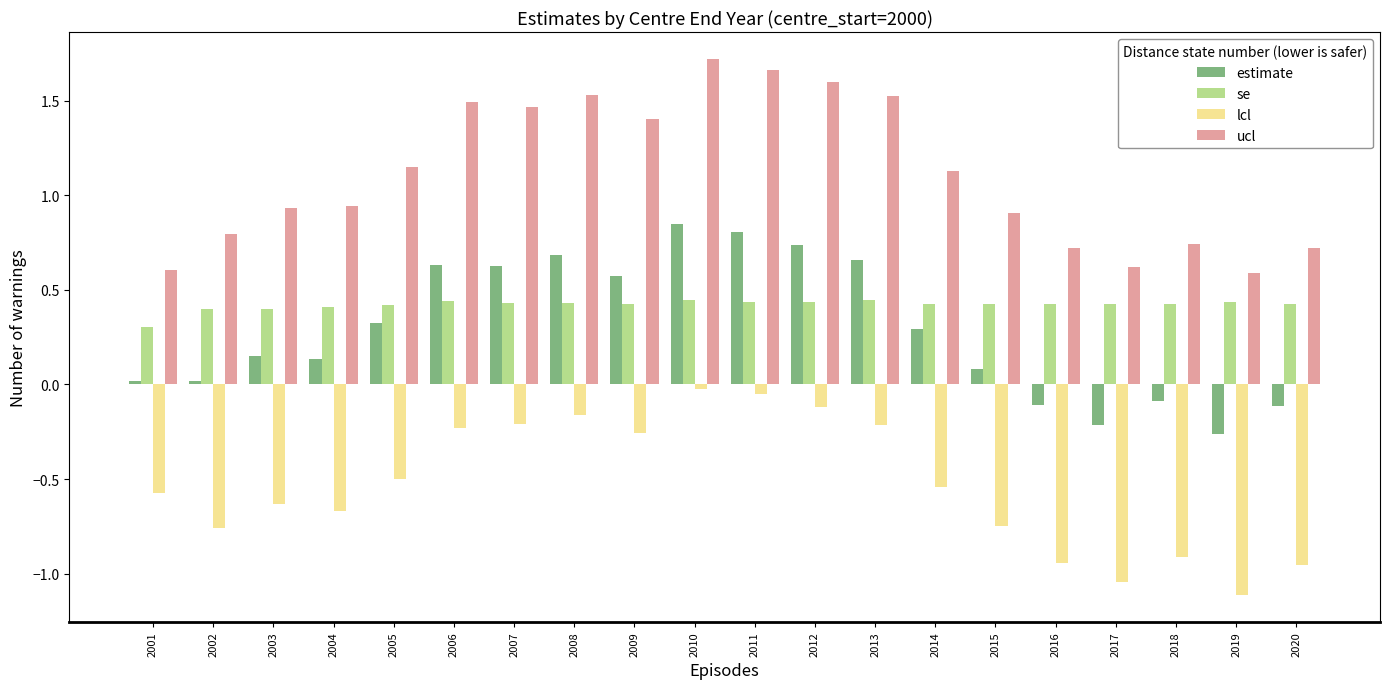

What is the difference between the maximum and minimum values in the lcl series?

1.1